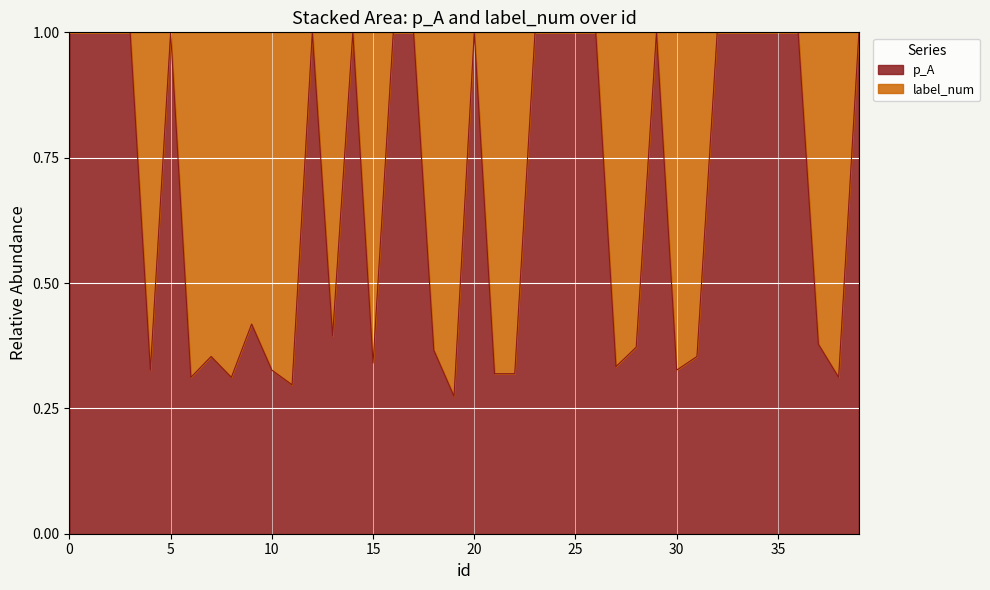

Rank the categories by value from highest to lowest.

0, 1, 2, 3, 5, 12, 14, 16, 17, 20, 23, 24, 25, 26, 29, 32, 33, 34, 35, 36, 39, 9, 13, 37, 28, 18, 7, 31, 15, 27, 4, 10, 30, 21, 22, 6, 8, 38, 11, 19